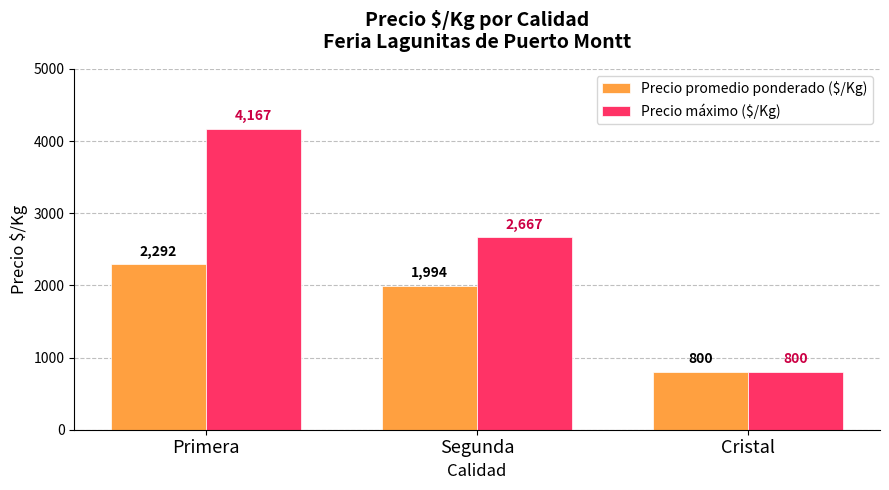

What is the total value across all series at Primera?

6459